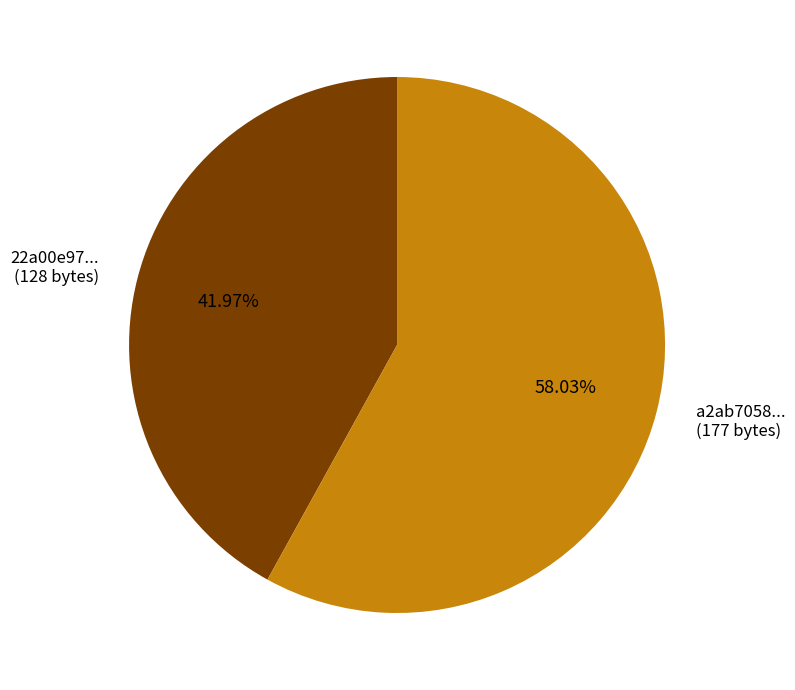

Rank the categories by value from highest to lowest.

a2ab7058... (177 bytes), 22a00e97... (128 bytes)